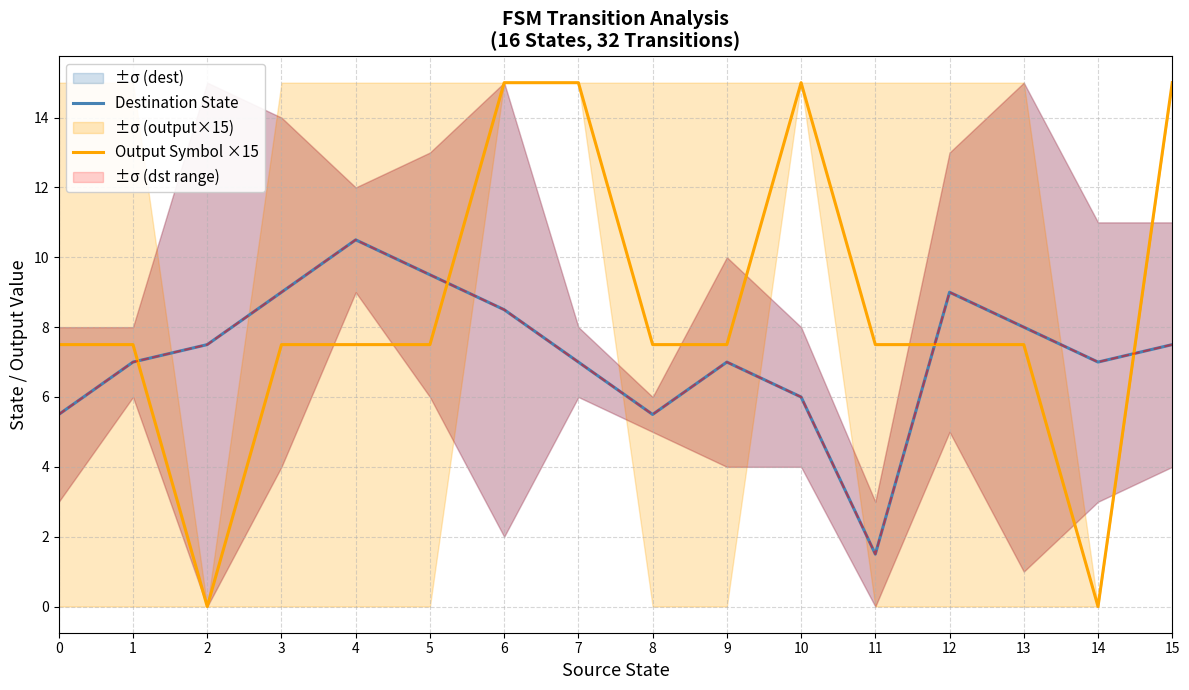

What is the average value of the Destination State series?

7.2